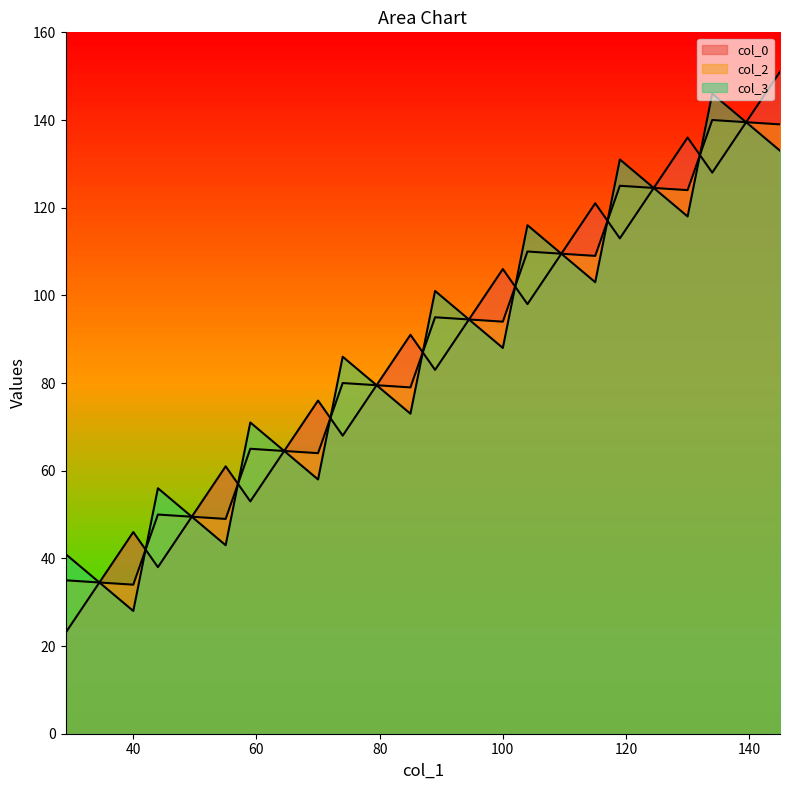

Between which two adjacent categories do col_2 and col_0 first intersect?

29.0 and 40.0